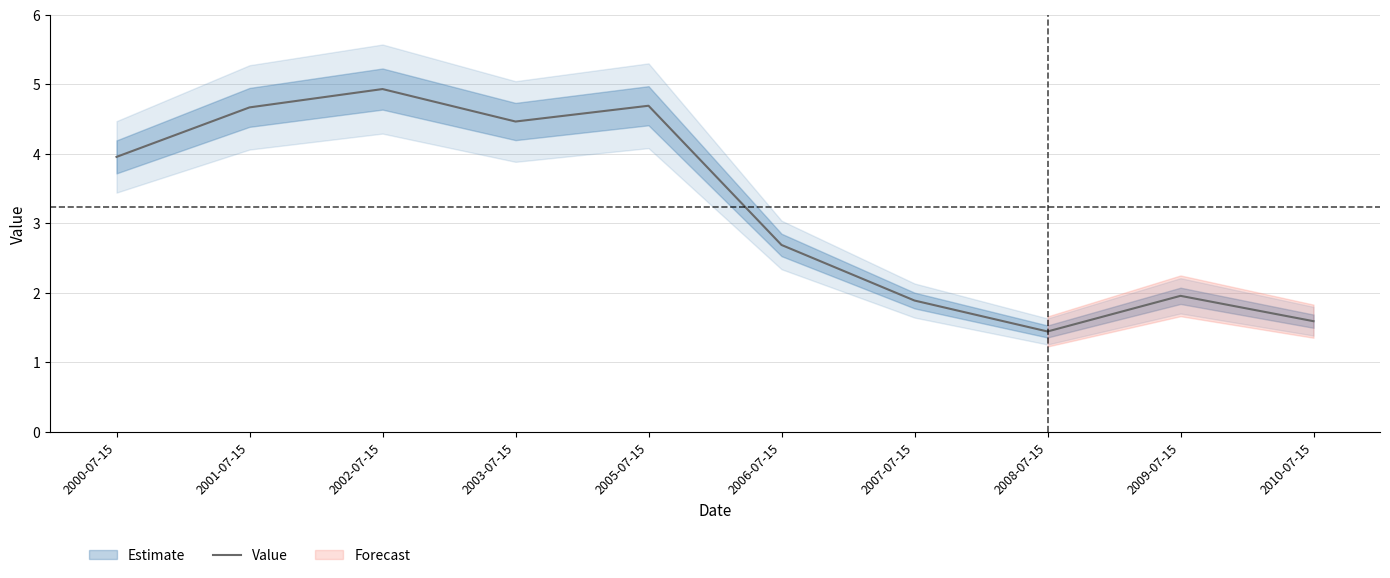

How many values exceed 3?

5